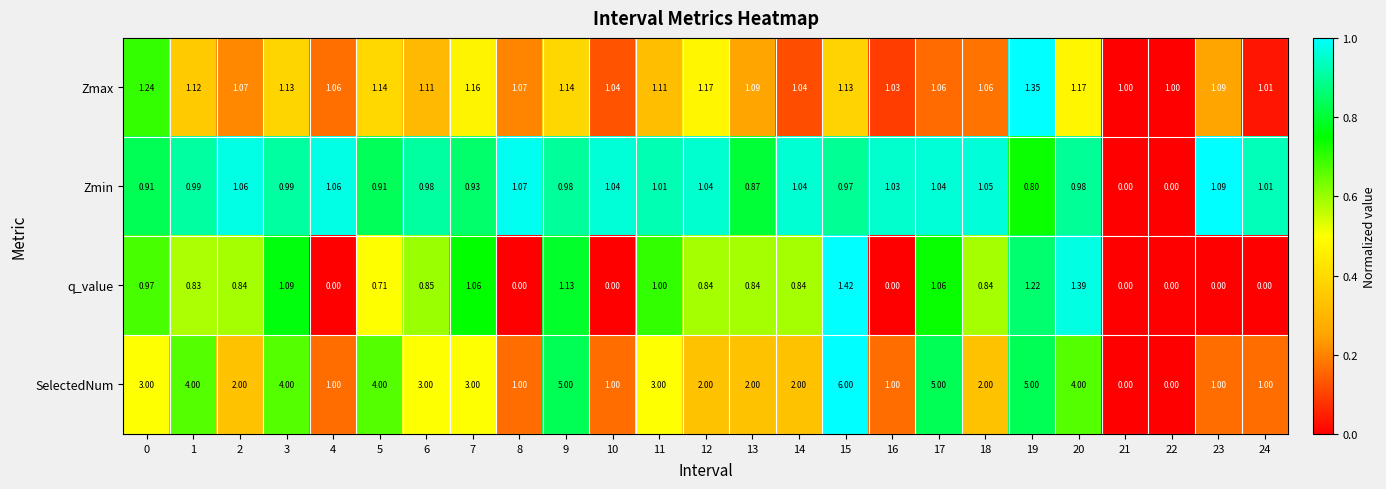

Which series has the widest spread of values?

SelectedNum